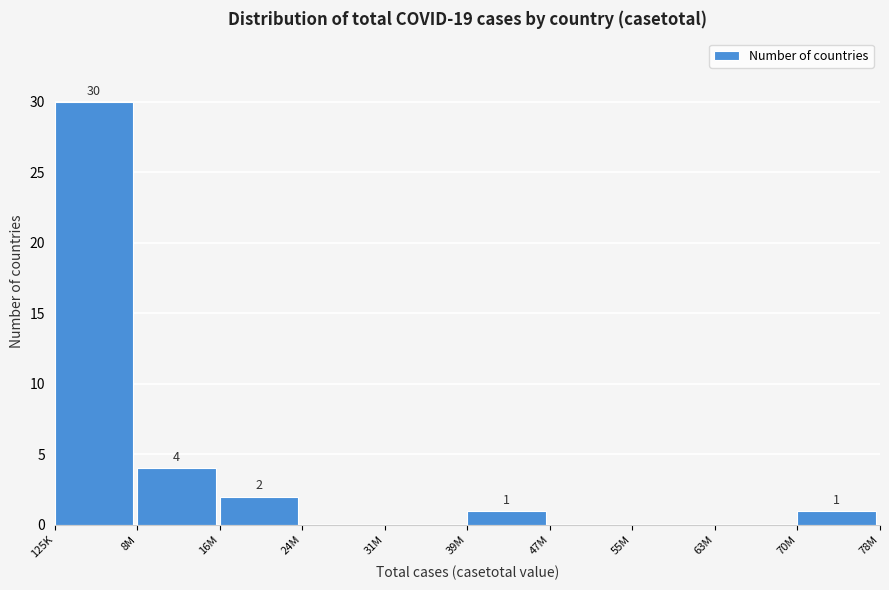

Reading left to right, extract all data points from this chart.

125K=30	8M=4	16M=2	24M=0	31M=0	39M=1	47M=0	55M=0	63M=0	70M=1